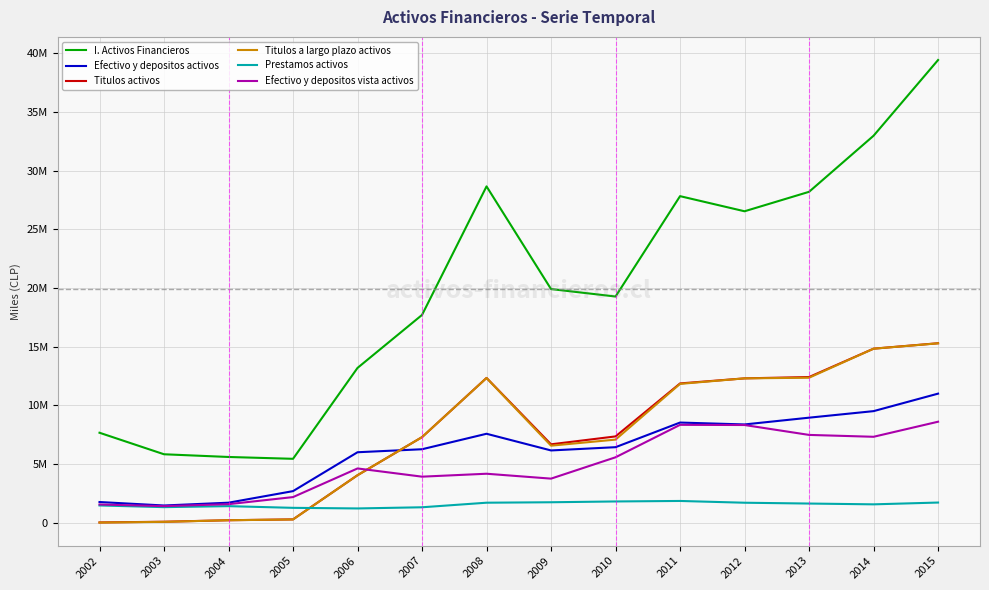

What are all the series names shown in the legend?

I. Activos Financieros, Efectivo y depositos activos, Titulos activos, Titulos a largo plazo activos, Prestamos activos, Efectivo y depositos vista activos